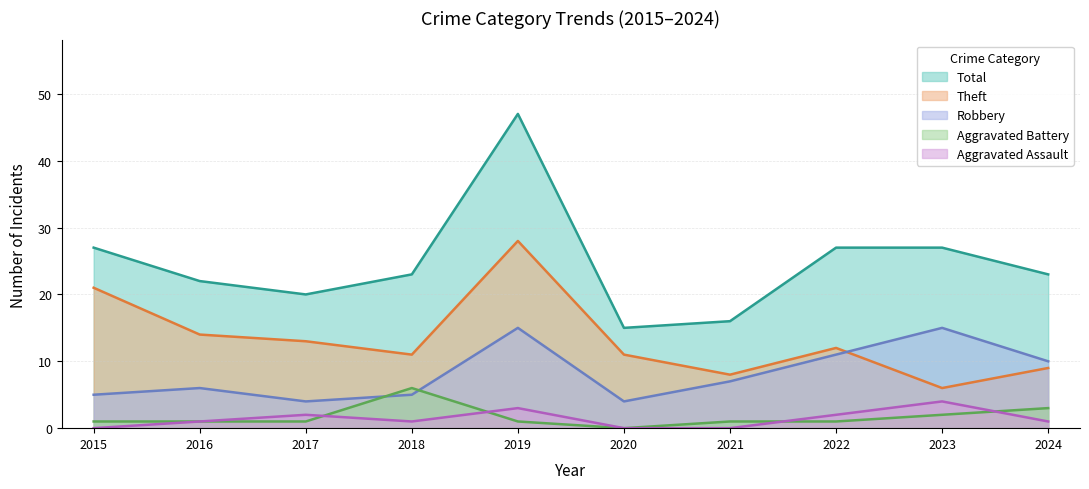

At which label is Robbery closest to 9?

2024